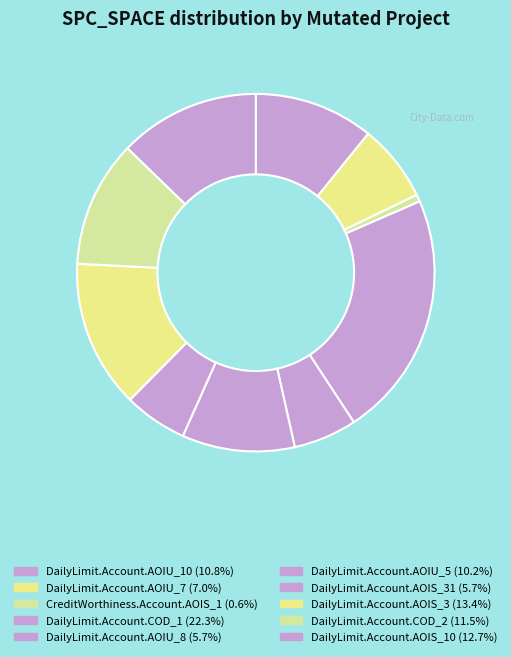

Is there a majority slice in this chart?

No